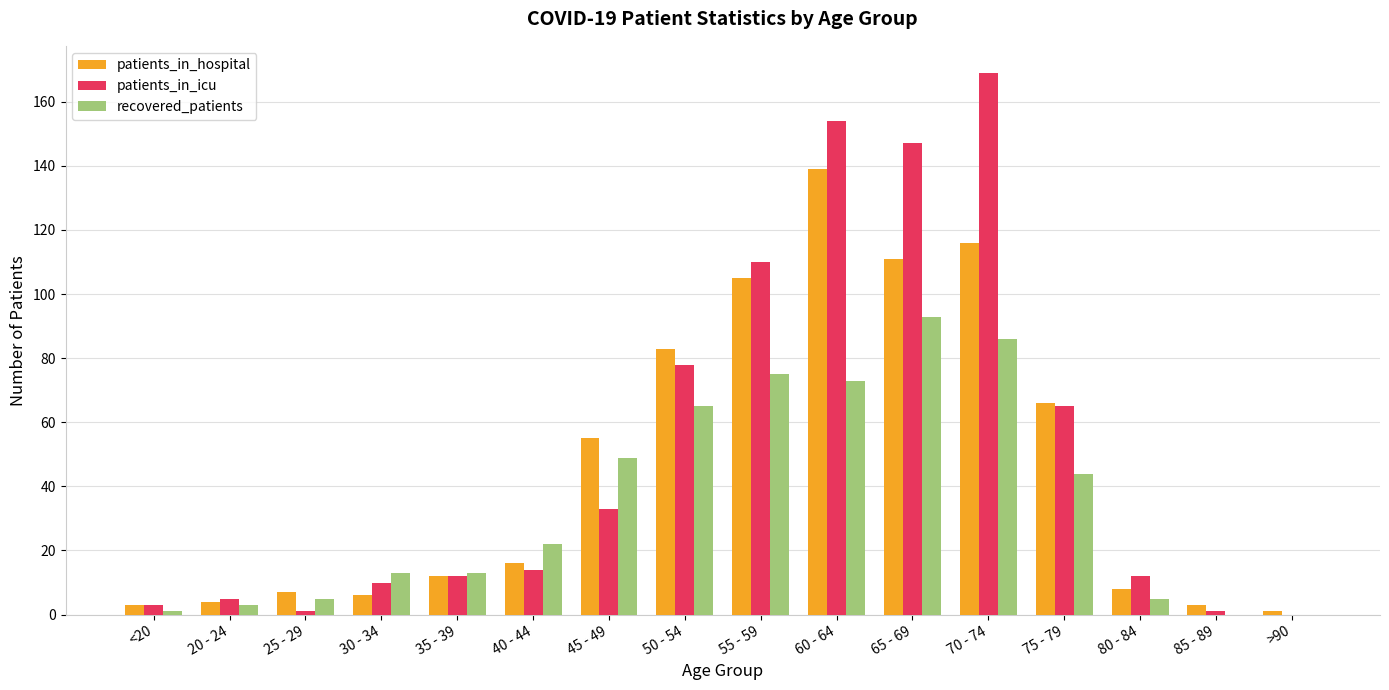

Which category has the highest value in the patients_in_icu series?

70 - 74